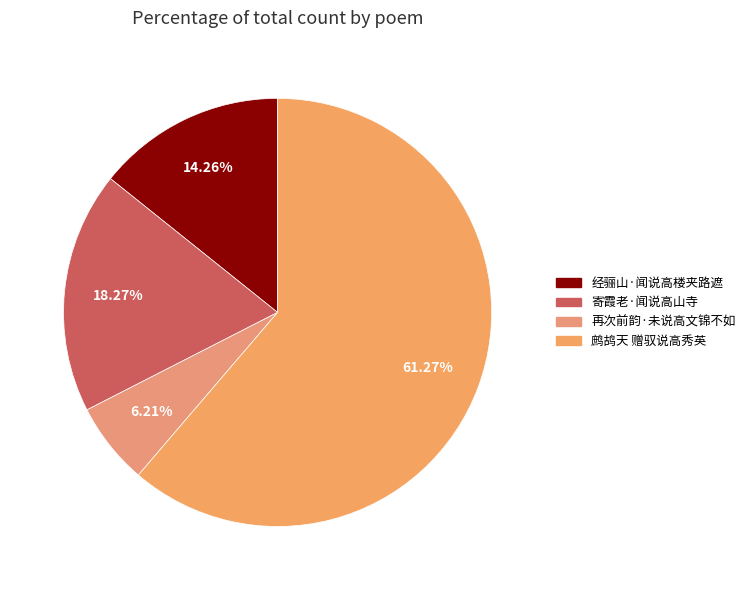

To the nearest percent, what is the difference between the largest and smallest slice percentages?

55%